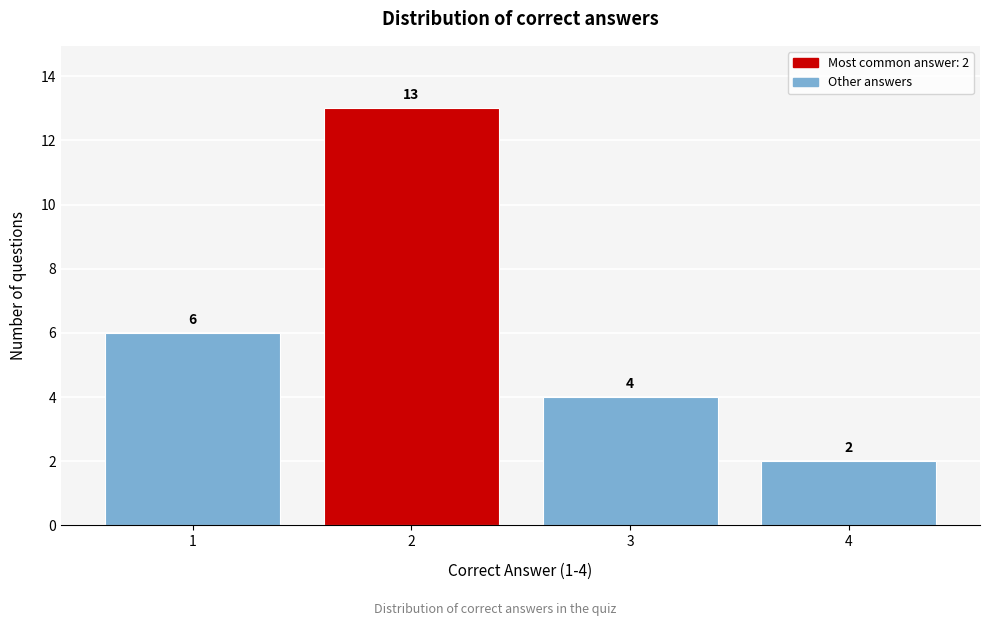

Reading left to right, list all the values displayed in this chart.

6	13	4	2